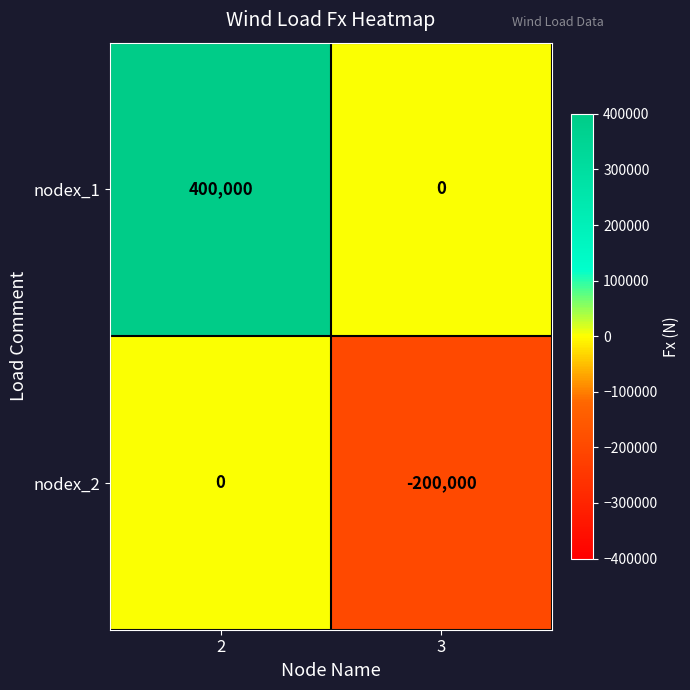

At which category is the sum across all series the highest?

2